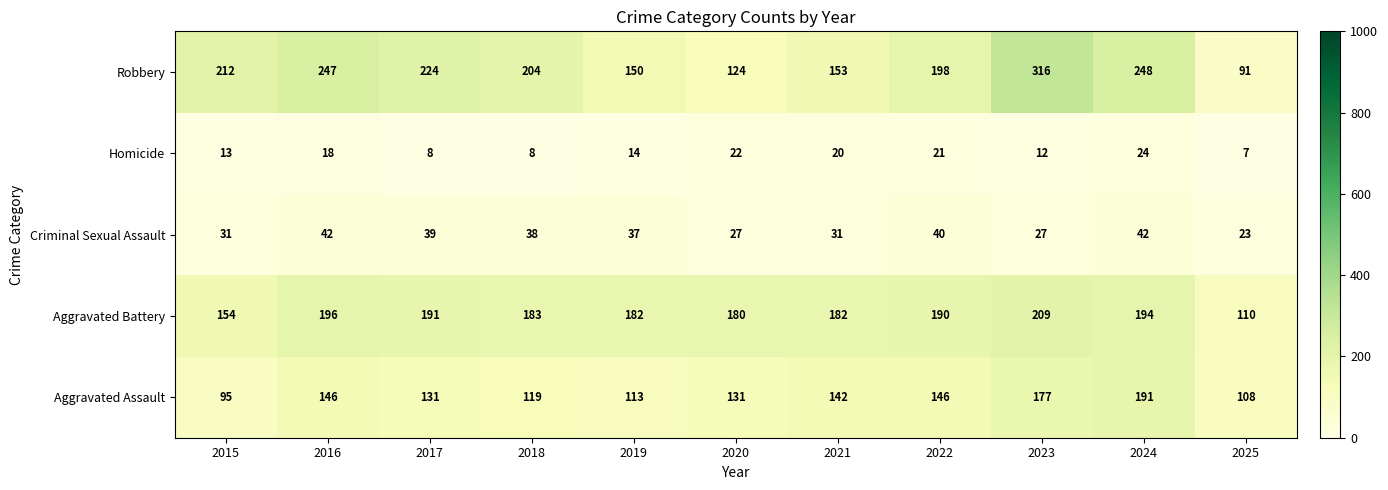

What is the sum of all Homicide values?

167